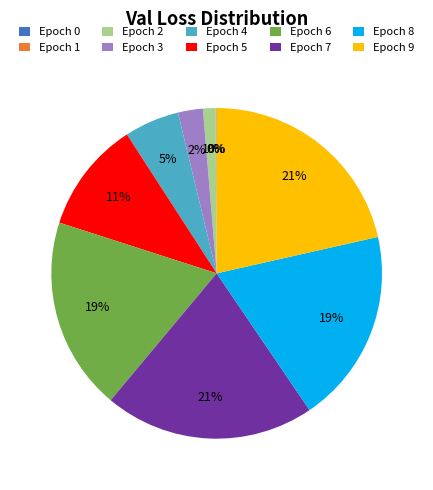

To the nearest percent, what portion does Epoch 5 represent?

11%